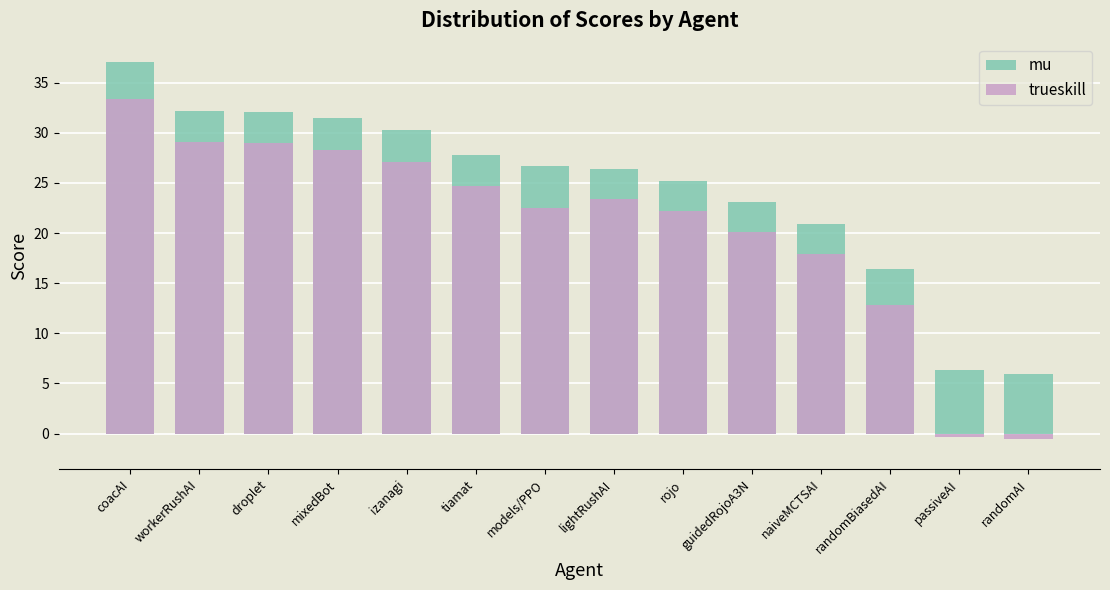

What position from the left is lightRushAI?

8